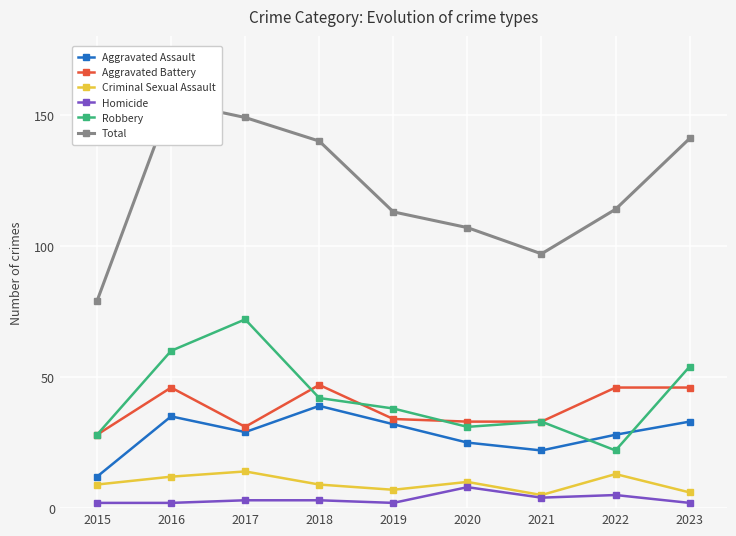

What is the sum of the Total values at 2018 and 2017?

289